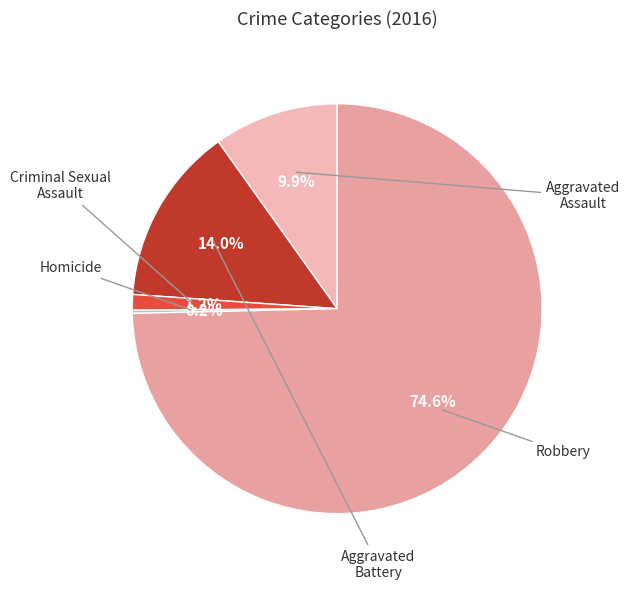

Which slice is the smallest?

Homicide